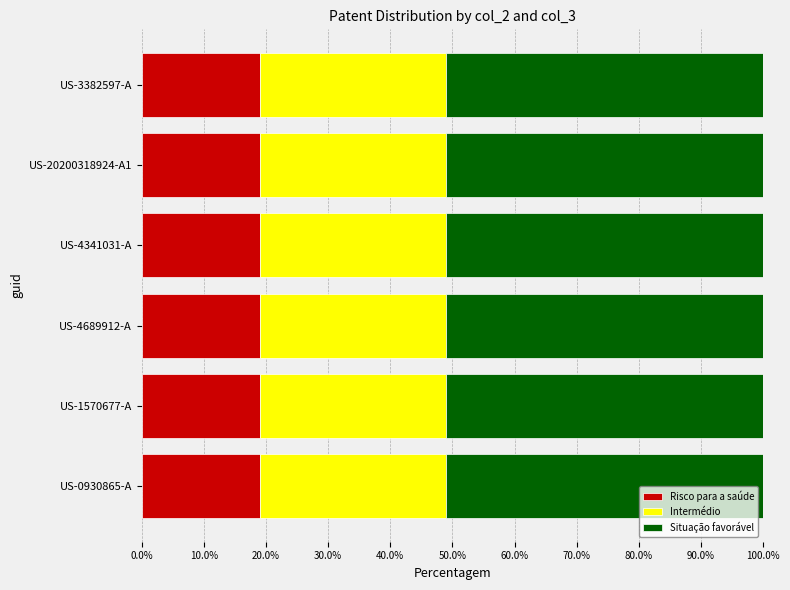

The value of Risco para a saúde at US-4341031-A is 19. True or false?

True